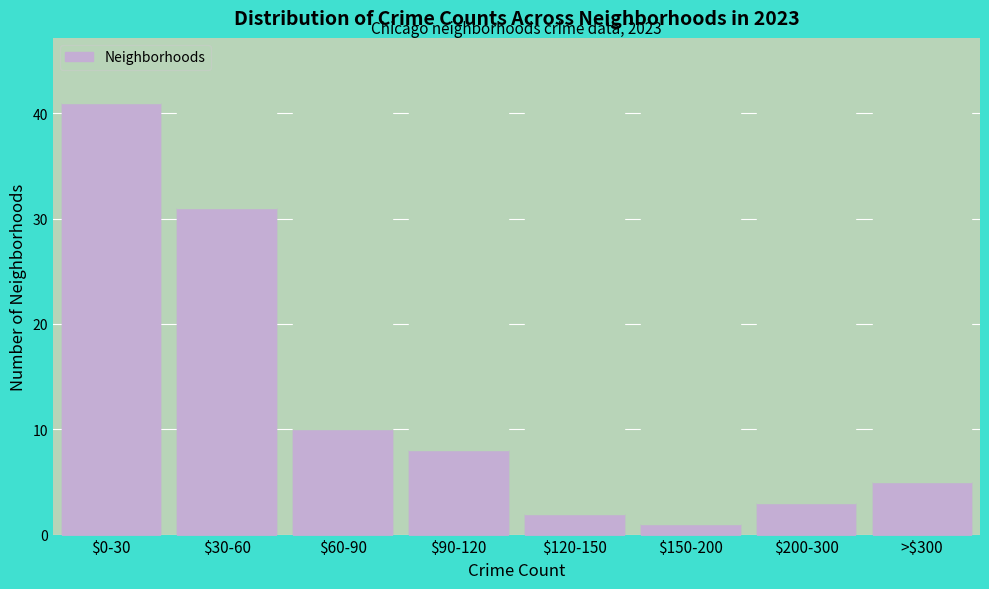

Reading right to left, extract all data points from this chart.

5	3	1	2	8	10	31	41